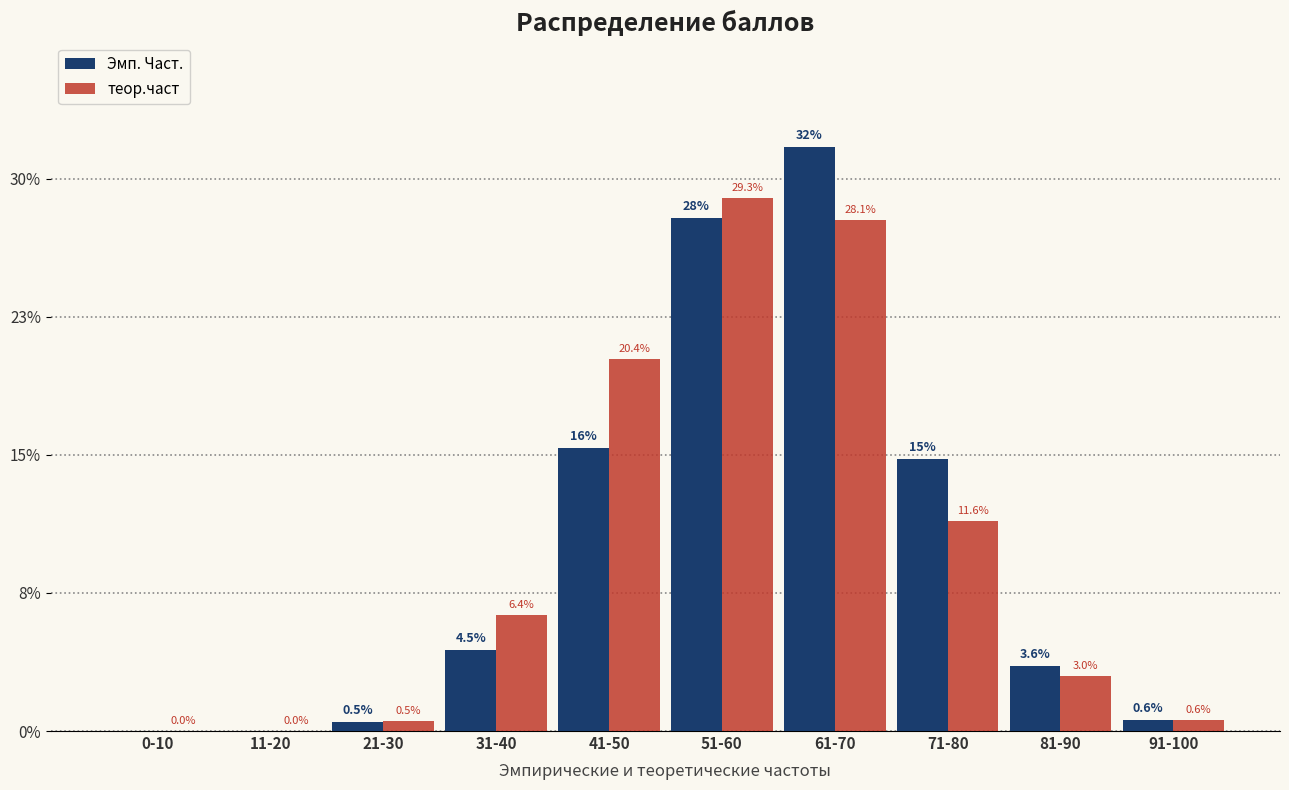

Between 51-60 and 81-90, which series saw the biggest shift?

теор.част